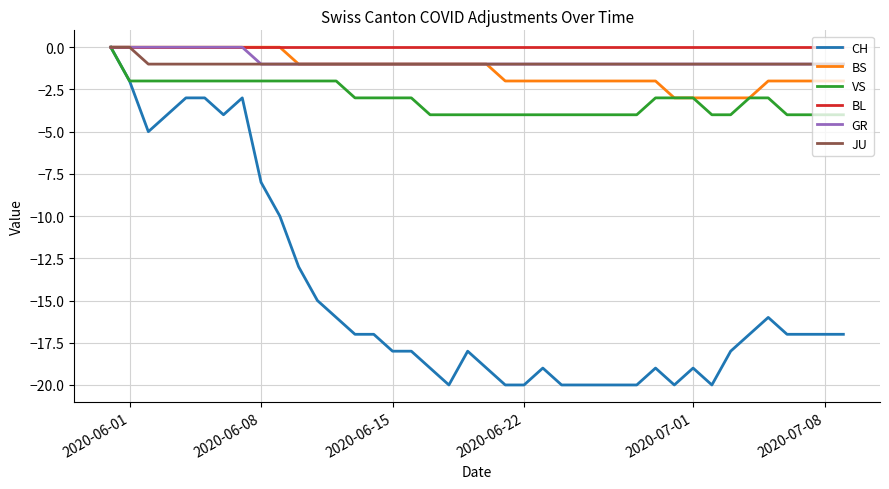

Which series has the largest range (max minus min)?

CH